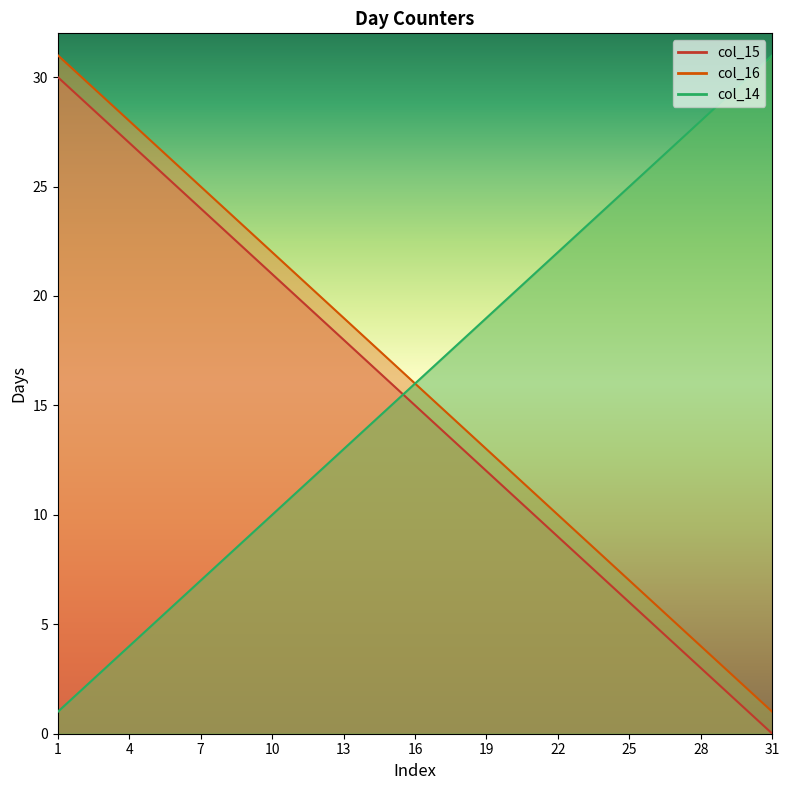

Does the chart display data point markers on the line(s)?

No